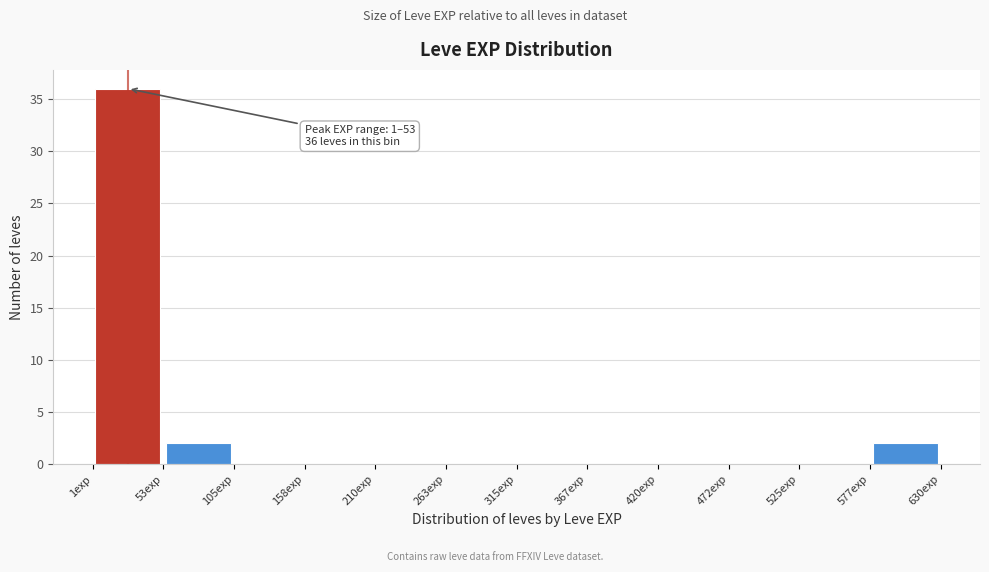

Over which range of the x-axis is the bar tallest?

0 to 50